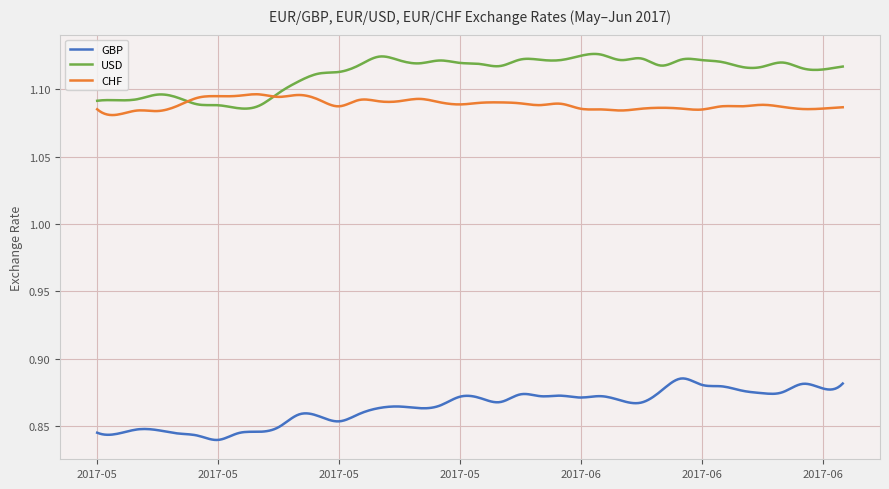

Which series has the largest total across all categories?

USD